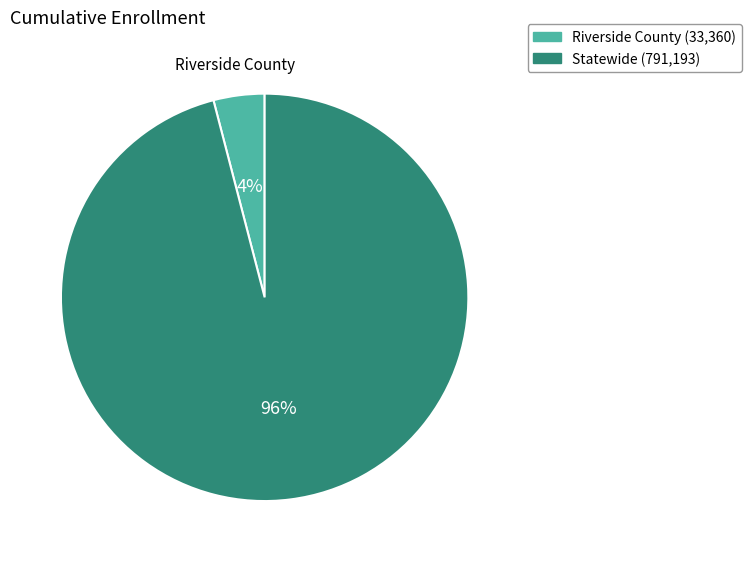

Is there any slice that represents more than half of the pie?

Yes